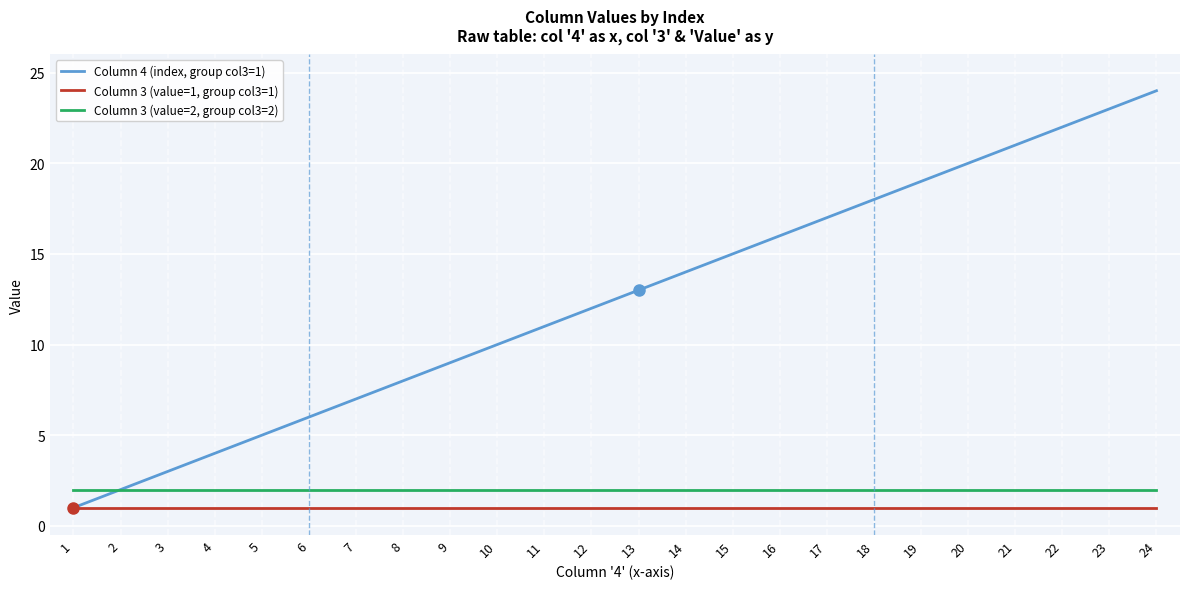

Count the number of categories in the chart.

24